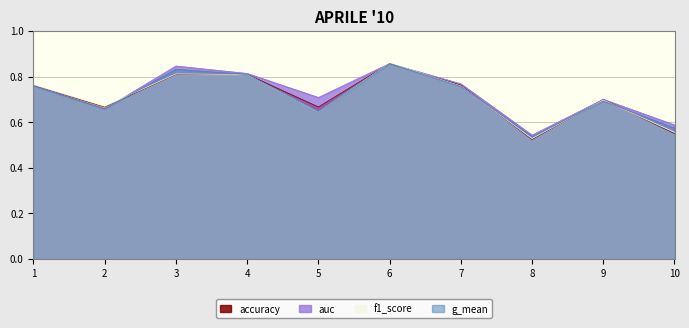

Where do f1_score and accuracy first cross each other?

3 and 4